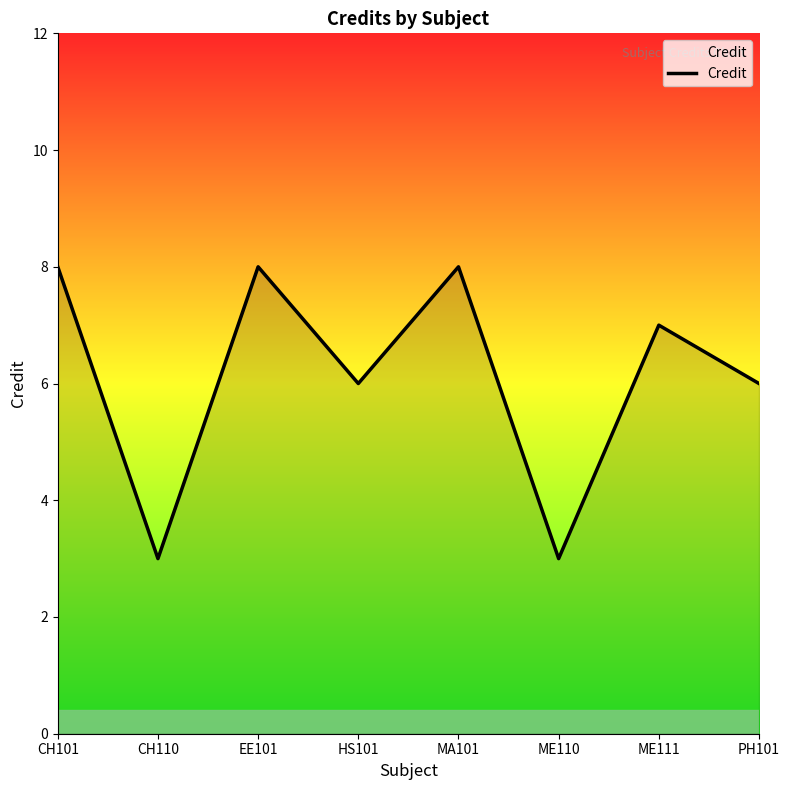

Where is the first local maximum?

EE101